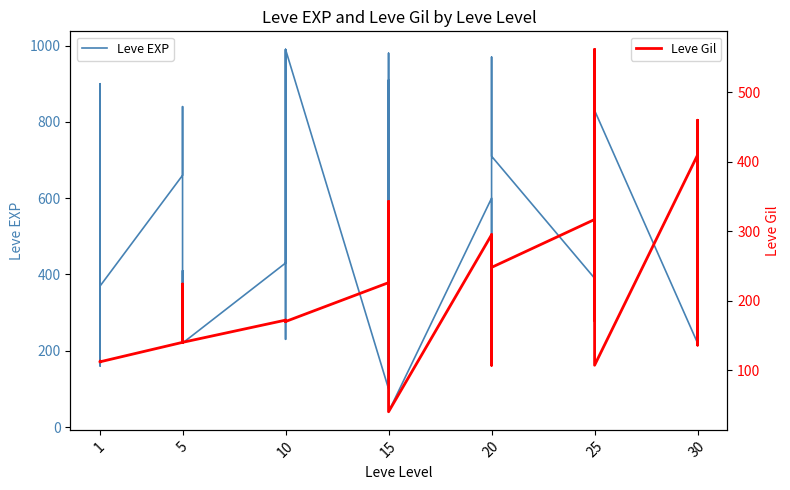

Is it true that Leve Gil equals 409 at 25?

False